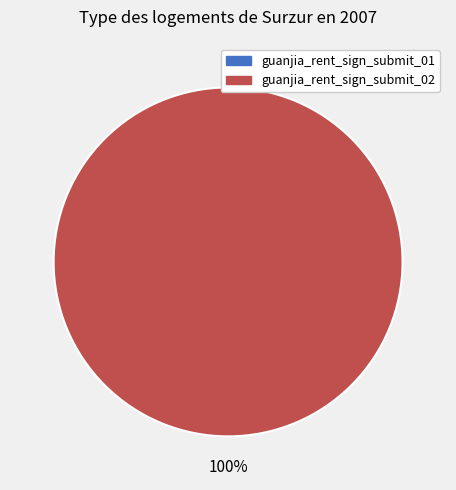

What is the change in value from guanjia_rent_sign_submit_01 to guanjia_rent_sign_submit_02?

+2002